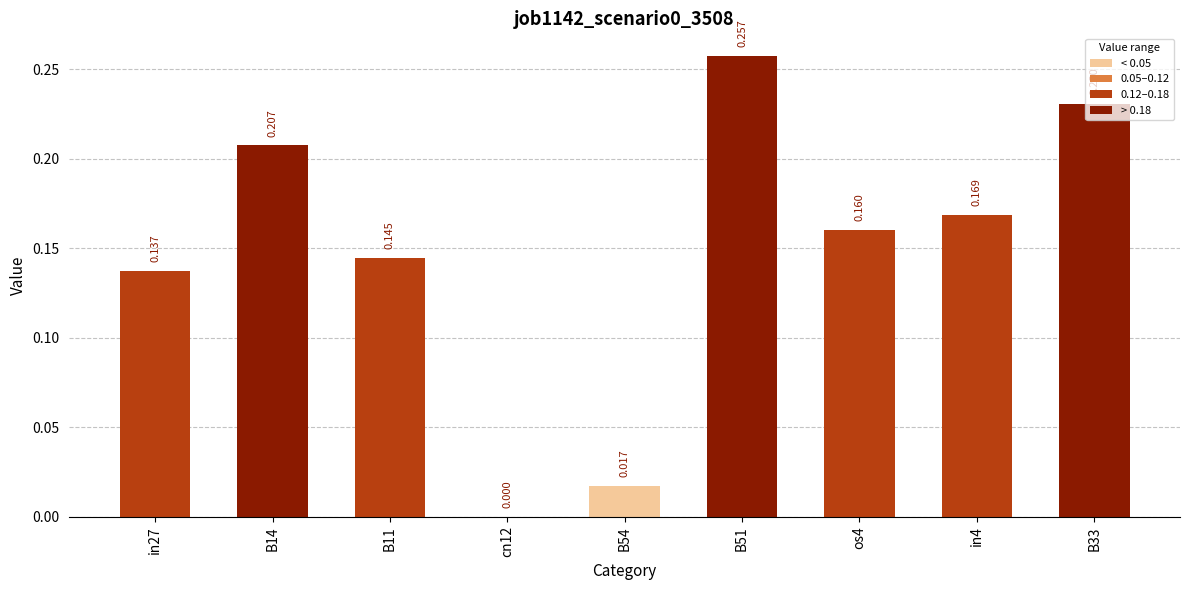

Rank the categories by value from highest to lowest.

B51, B33, B14, in4, os4, B11, in27, B54, cn12